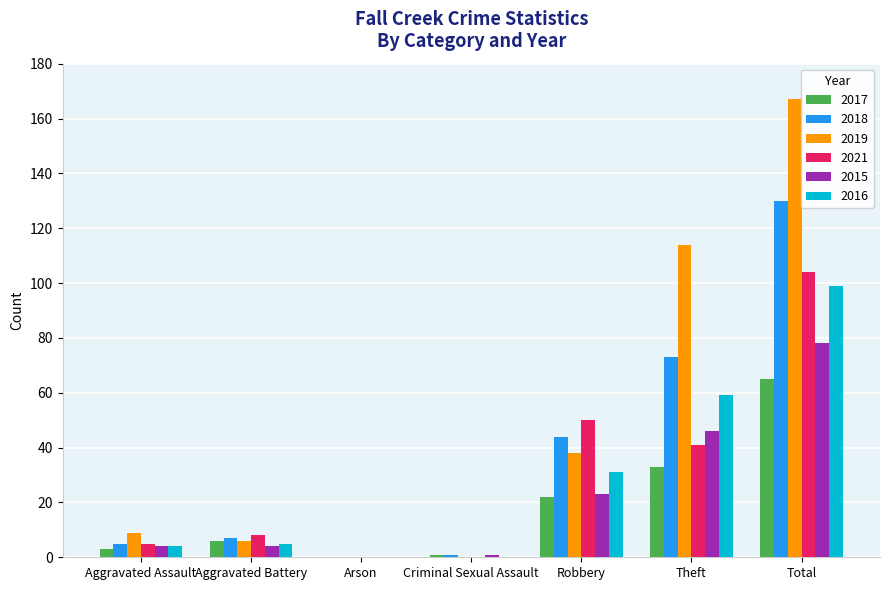

At which category does the chart reach its peak across all series?

Total